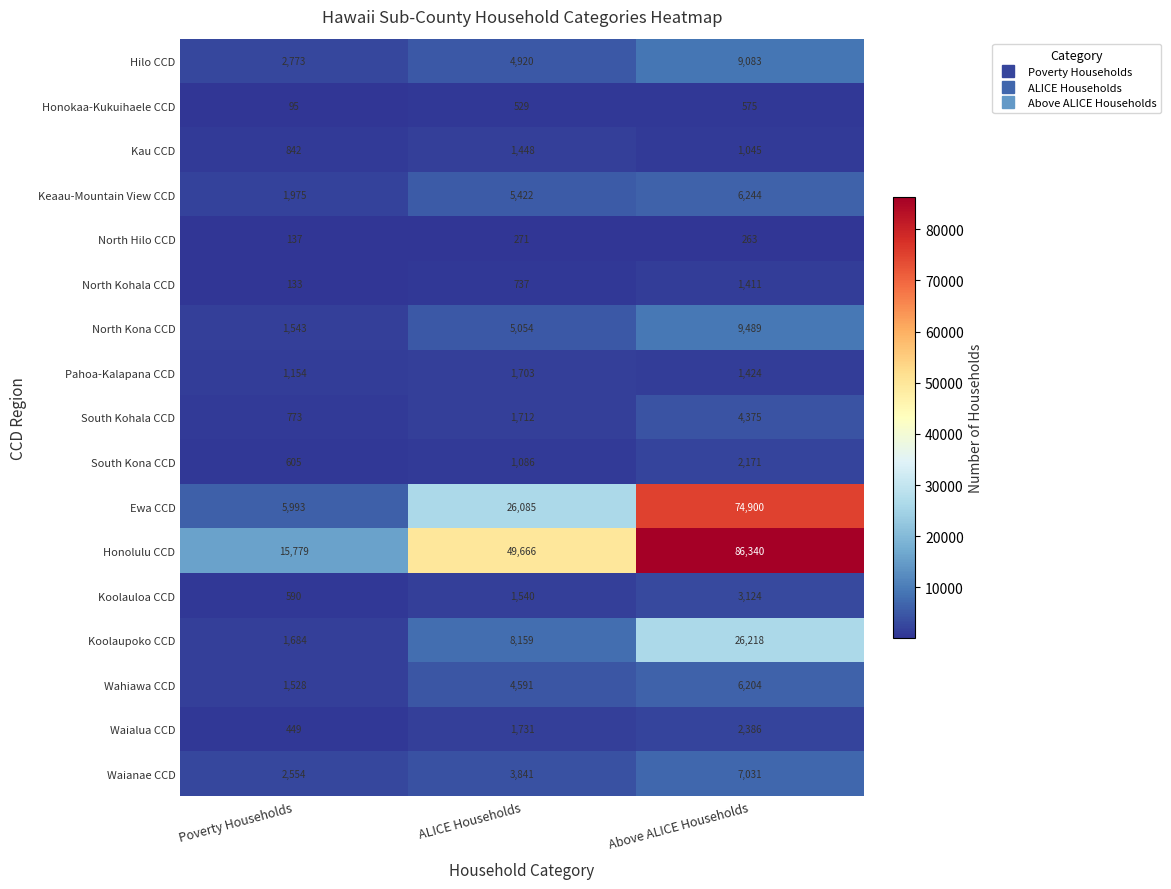

How many values in the South Kohala CCD series are below 1712?

1